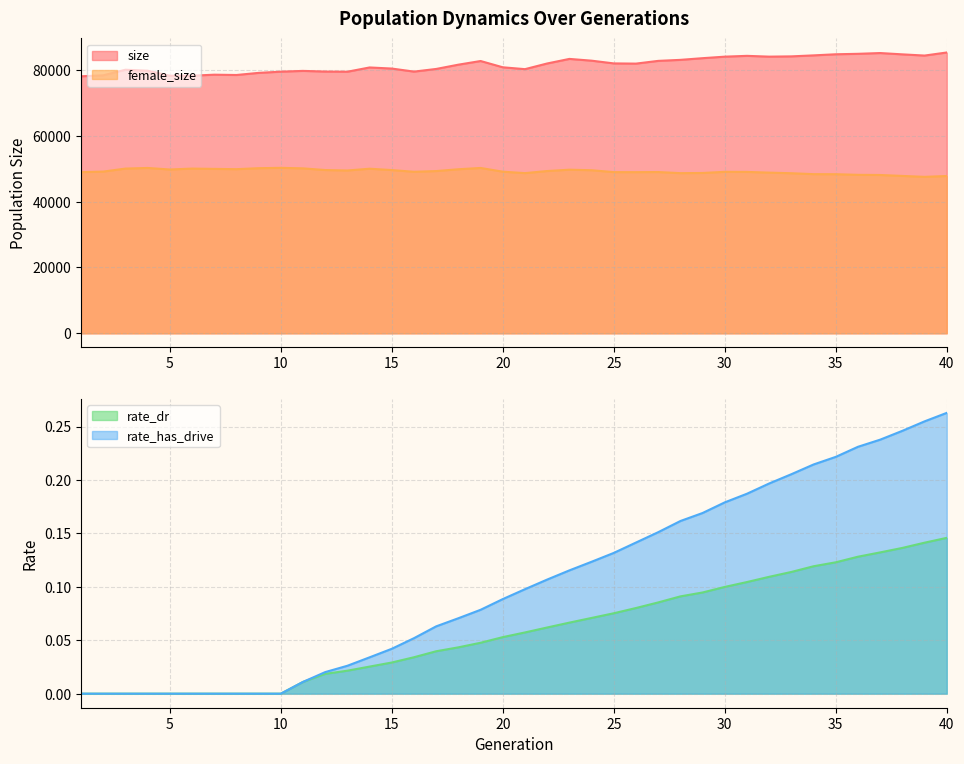

Reading right to left, what are all the values shown in this chart?

size: 40=85284.0	39=84350.0	38=84716.0	37=85114.0	36=84881.0	35=84743.0	34=84406.0	33=84104.0	32=84022.0	31=84263.0	30=84017.0	29=83556.0	28=83044.0	27=82735.0	26=81905.0	25=81968.0	24=82798.0	23=83333.0	22=81947.0	21=80223.0	20=80787.0	19=82693.0	18=81585.0	17=80285.0	16=79477.0	15=80404.0	14=80738.0	13=79444.0	12=79491.0	11=79694.0	10=79458.0	9=79093.0	8=78449.0	7=78541.0	6=78241.0	5=78229.0	4=79752.0	3=80047.0	2=78349.0	1=78053.0
female_size: 40=47774.0	39=47514.0	38=47794.0	37=48080.0	36=48128.0	35=48319.0	34=48335.0	33=48614.0	32=48796.0	31=49015.0	30=49042.0	29=48691.0	28=48638.0	27=48976.0	26=48942.0	25=48950.0	24=49527.0	23=49687.0	22=49284.0	21=48646.0	20=49082.0	19=50216.0	18=49822.0	17=49272.0	16=49052.0	15=49576.0	14=49985.0	13=49448.0	12=49583.0	11=50094.0	10=50253.0	9=50144.0	8=49846.0	7=49934.0	6=50024.0	5=49748.0	4=50217.0	3=50024.0	2=49114.0	1=48941.0
rate_dr: 40=0.1	39=0.1	38=0.1	37=0.1	36=0.1	35=0.1	34=0.1	33=0.1	32=0.1	31=0.1	30=0.1	29=0.1	28=0.1	27=0.1	26=0.1	25=0.1	24=0.1	23=0.1	22=0.1	21=0.1	20=0.1	19=0.0	18=0.0	17=0.0	16=0.0	15=0.0	14=0.0	13=0.0	12=0.0	11=0.0	10=0.0	9=0.0	8=0.0	7=0.0	6=0.0	5=0.0	4=0.0	3=0.0	2=0.0	1=0.0
rate_has_drive: 40=0.3	39=0.3	38=0.2	37=0.2	36=0.2	35=0.2	34=0.2	33=0.2	32=0.2	31=0.2	30=0.2	29=0.2	28=0.2	27=0.2	26=0.1	25=0.1	24=0.1	23=0.1	22=0.1	21=0.1	20=0.1	19=0.1	18=0.1	17=0.1	16=0.1	15=0.0	14=0.0	13=0.0	12=0.0	11=0.0	10=0.0	9=0.0	8=0.0	7=0.0	6=0.0	5=0.0	4=0.0	3=0.0	2=0.0	1=0.0